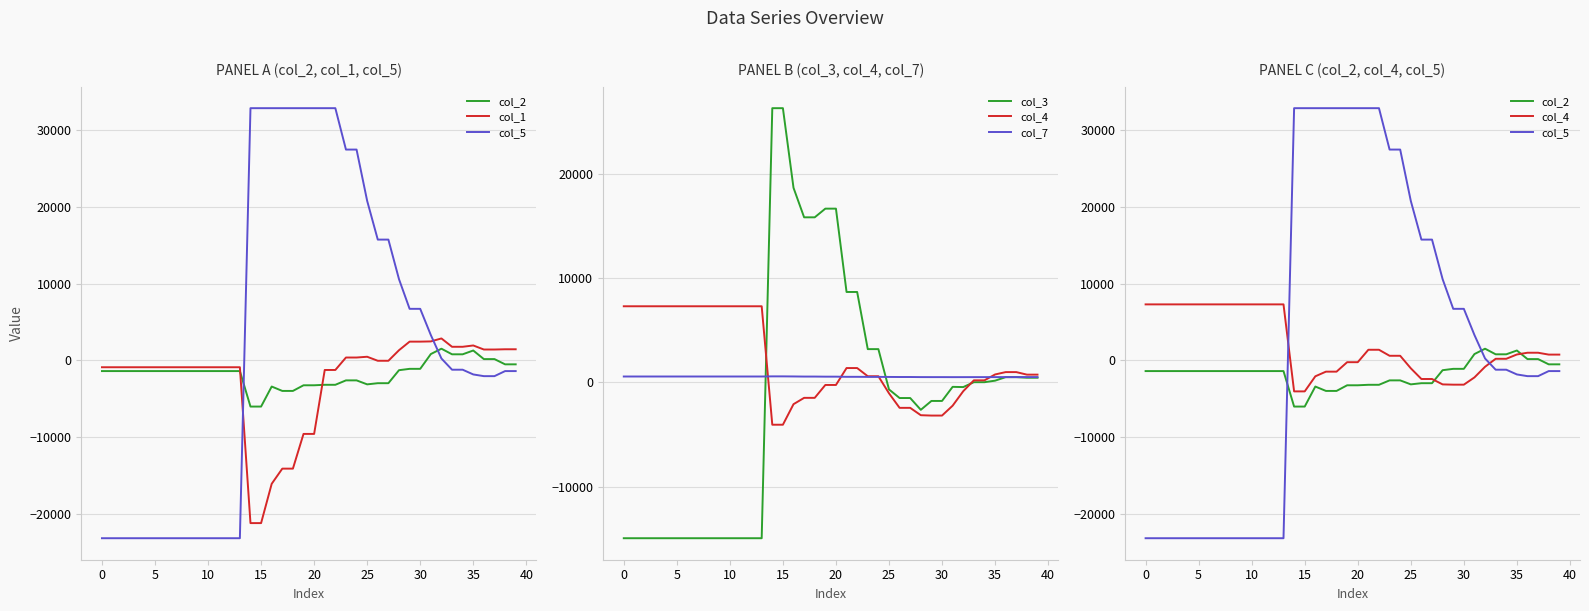

How many values in the col_4 series are below 750?

19